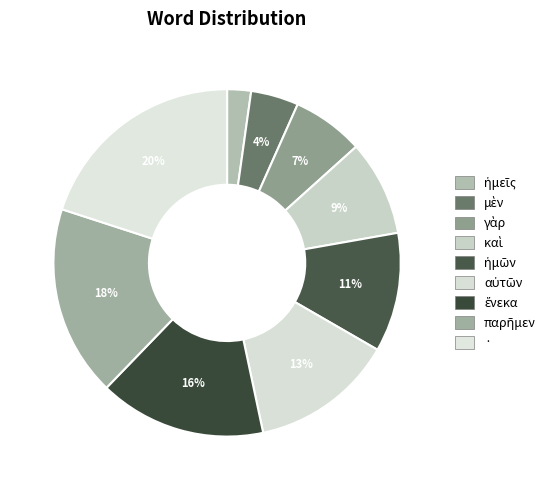

What is the ratio of the value at μὲν to the value at παρῆμεν?

0.2